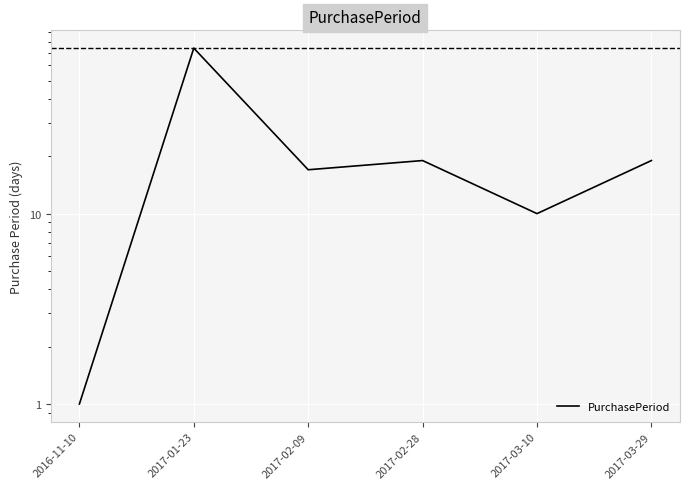

What is the difference between the values at 2017-01-23 and 2017-03-29?

55